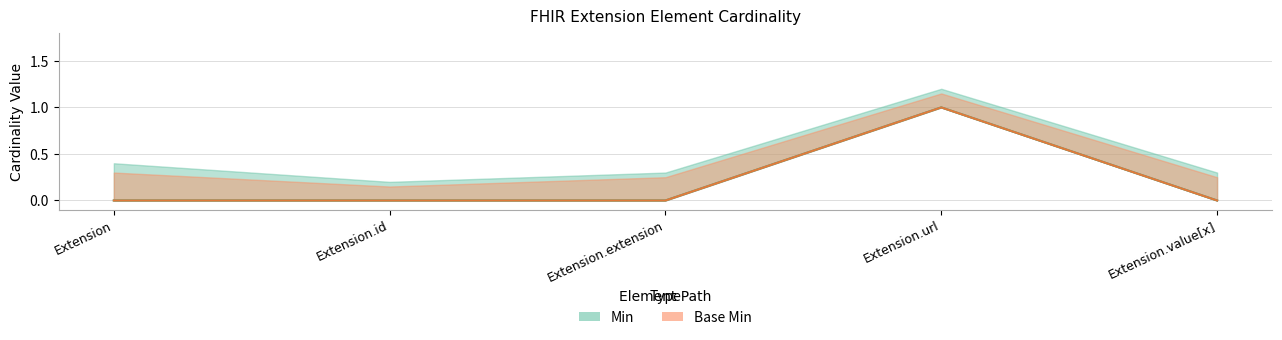

The Base Min series shows 0 at Extension.extension. True or false?

False